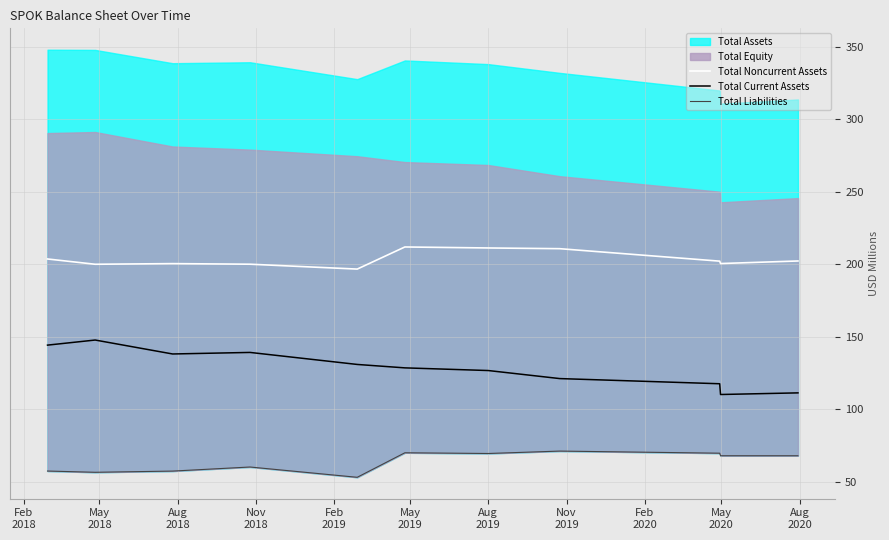

What is the maximum value for Total Current Assets?

147.8